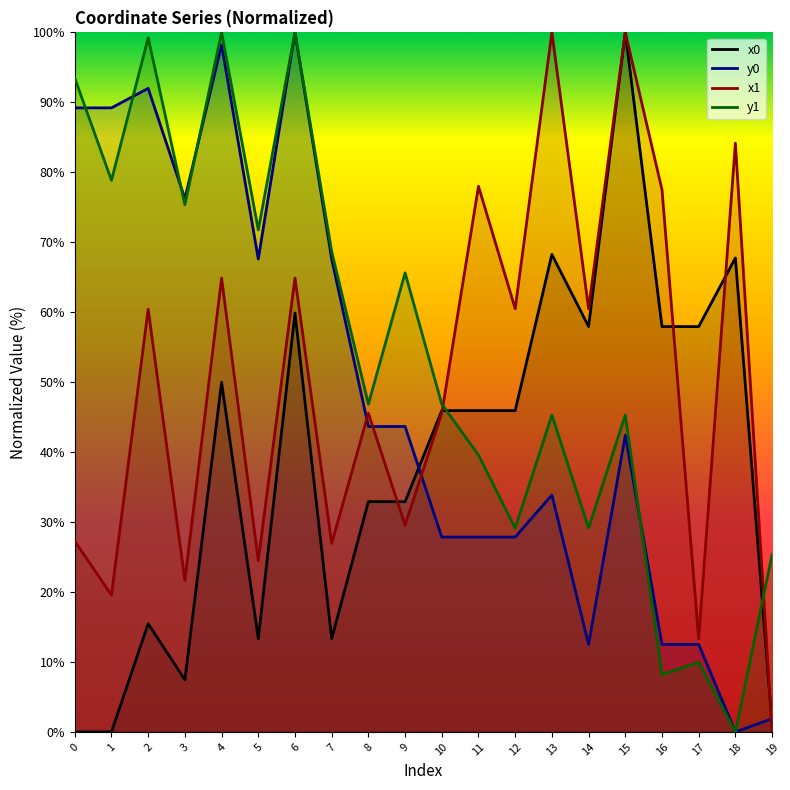

What is the value of the x0 point at the 14th from the left?

68.3